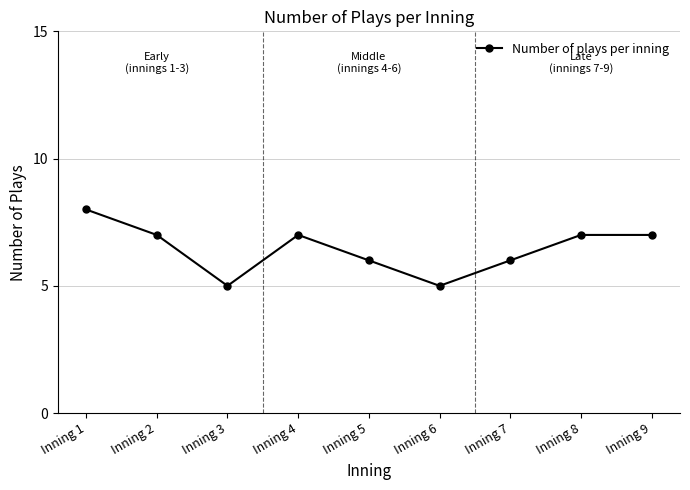

How many series are shown in this chart?

1